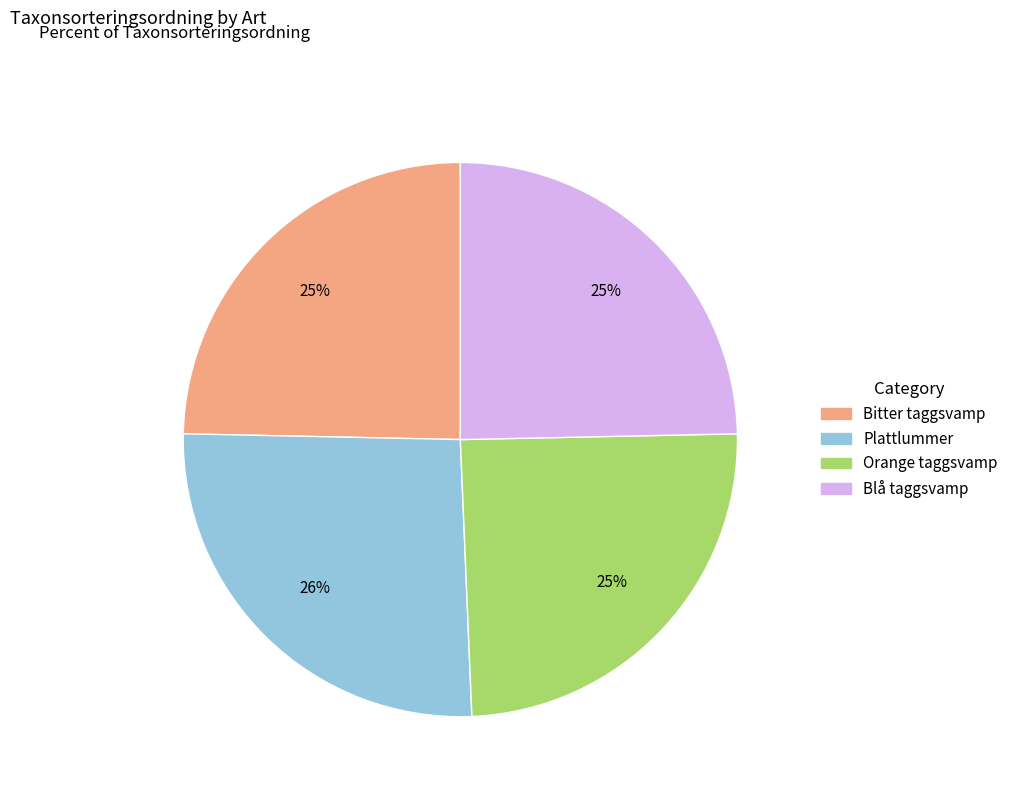

What percentage is the Blå taggsvamp slice, to the nearest percent?

25%